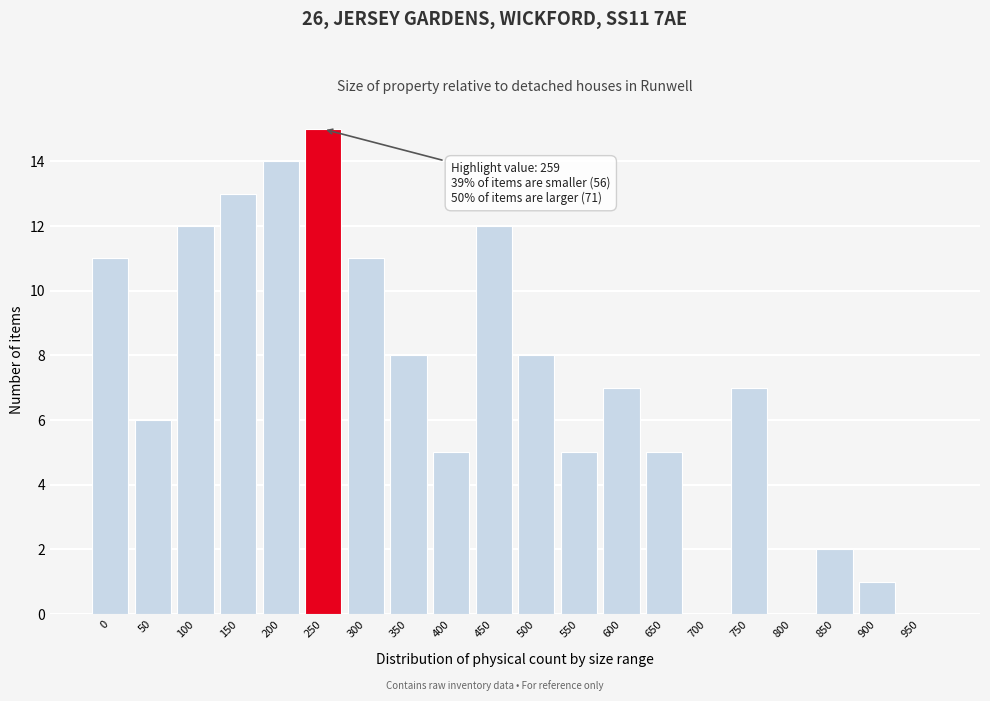

Reading right to left, transcribe all the data shown in this chart.

950=0	900=1	850=2	800=0	750=7	700=0	650=5	600=7	550=5	500=8	450=12	400=5	350=8	300=11	250=15	200=14	150=13	100=12	50=6	0=11